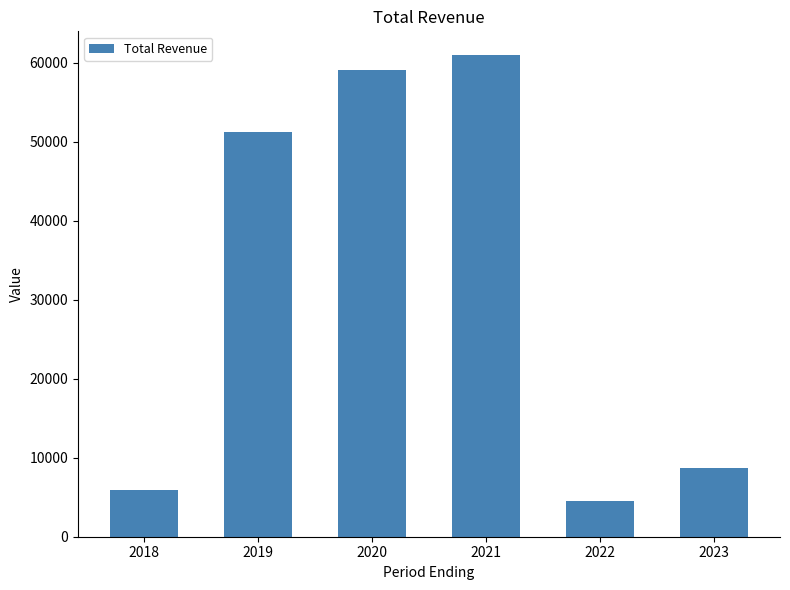

What is the change in value from 2020 to 2022?

-54500